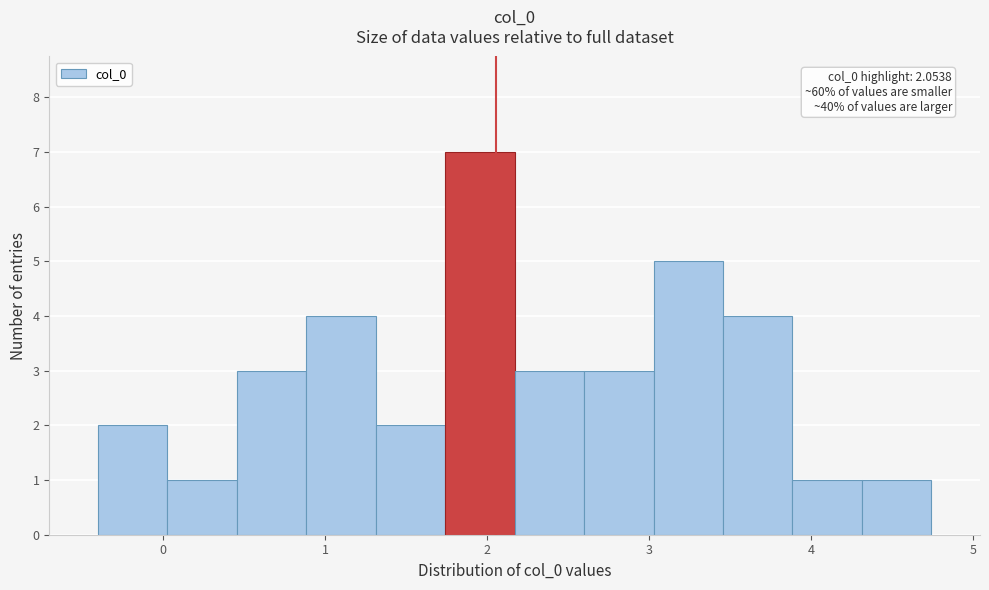

Over which range of the x-axis is the bar tallest?

1.7 to 2.2